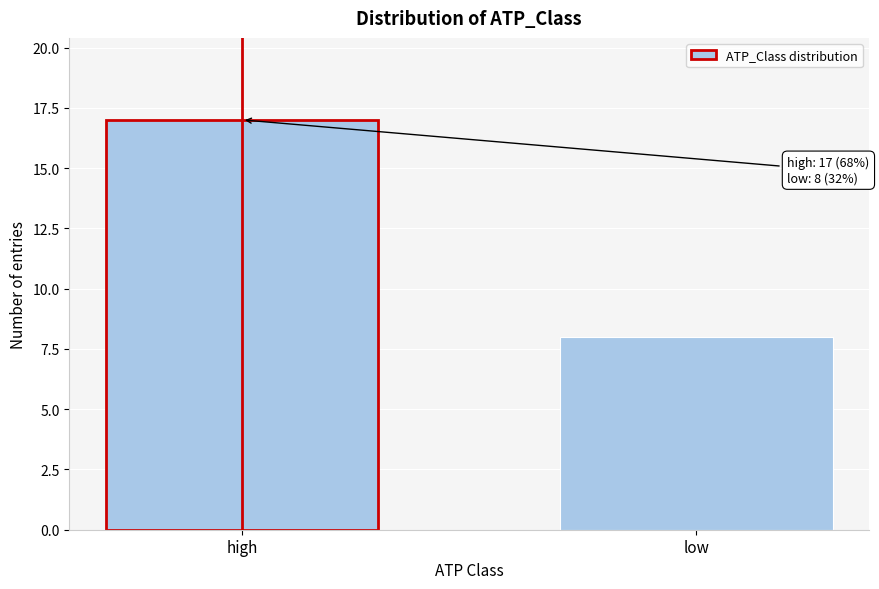

Reading right to left, transcribe all the data shown in this chart.

low=8	high=17